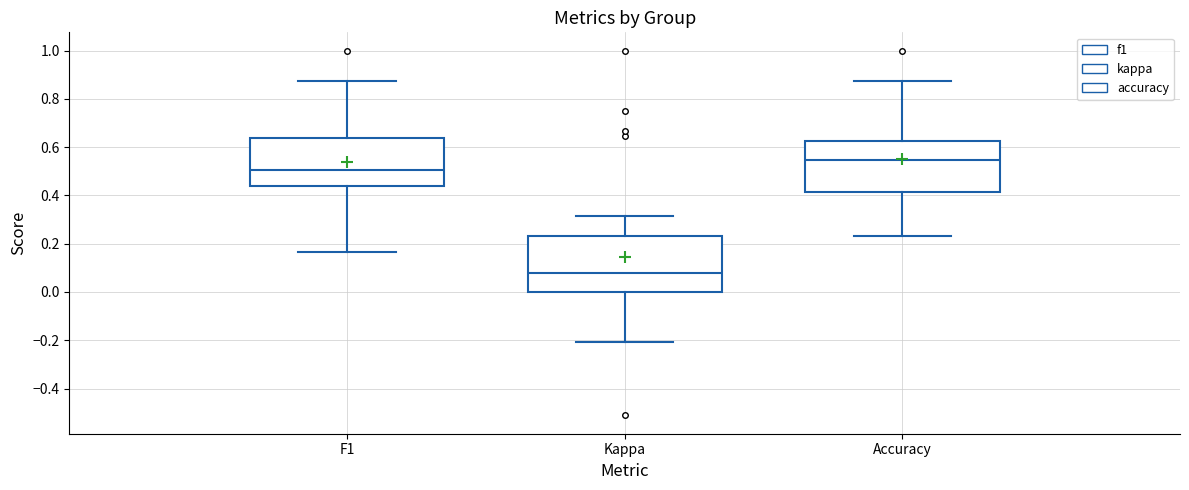

Which box has the lowest median line?

Kappa